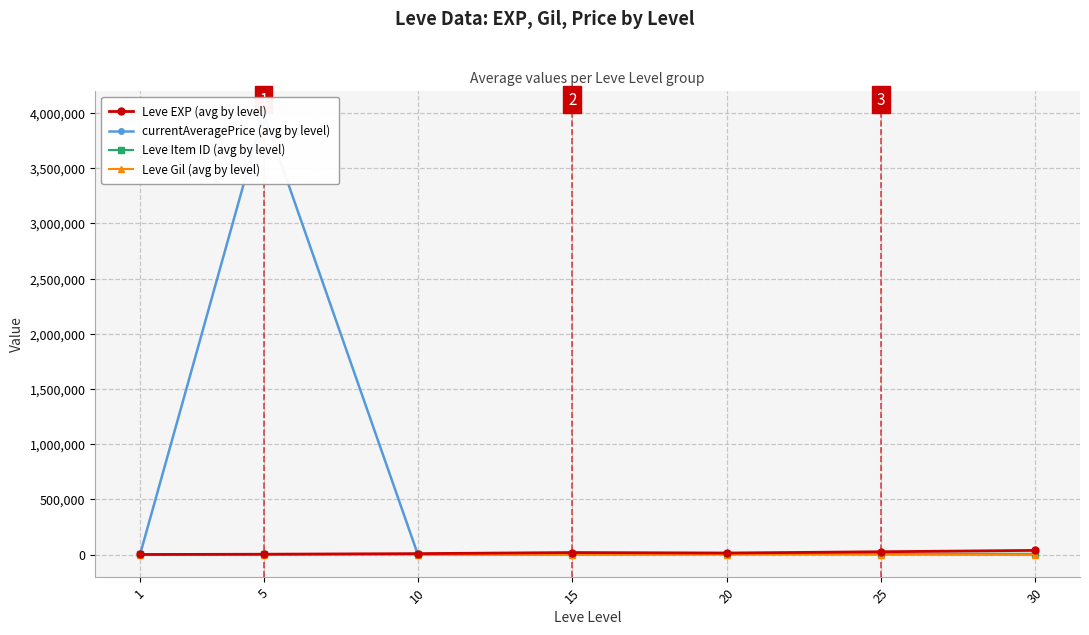

What is the greatest value displayed?

4000141.4